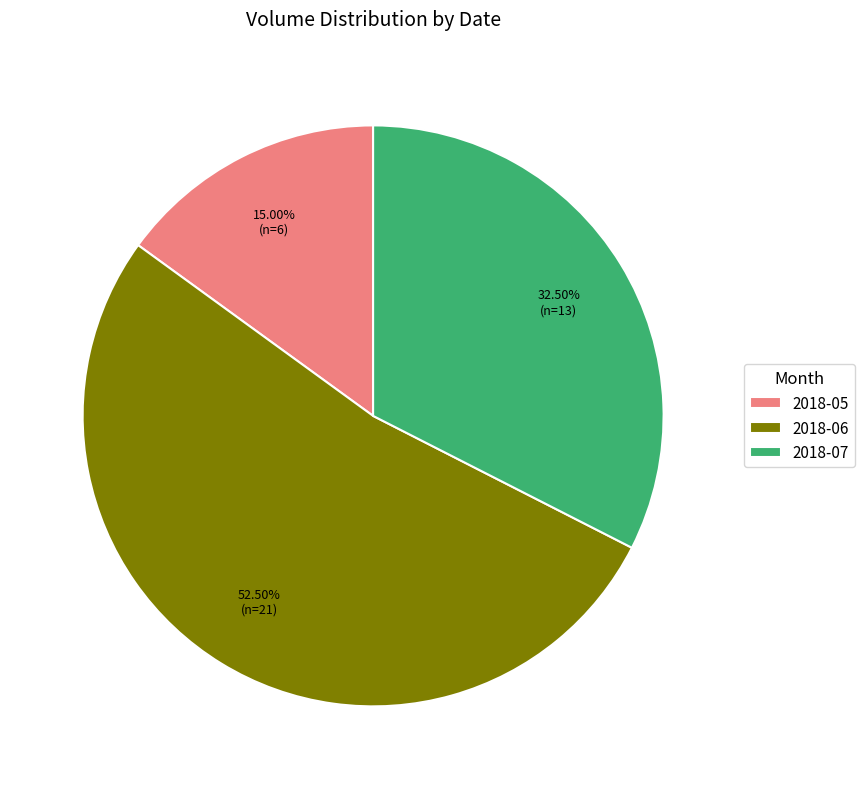

What is the smallest slice in the pie chart?

2018-05